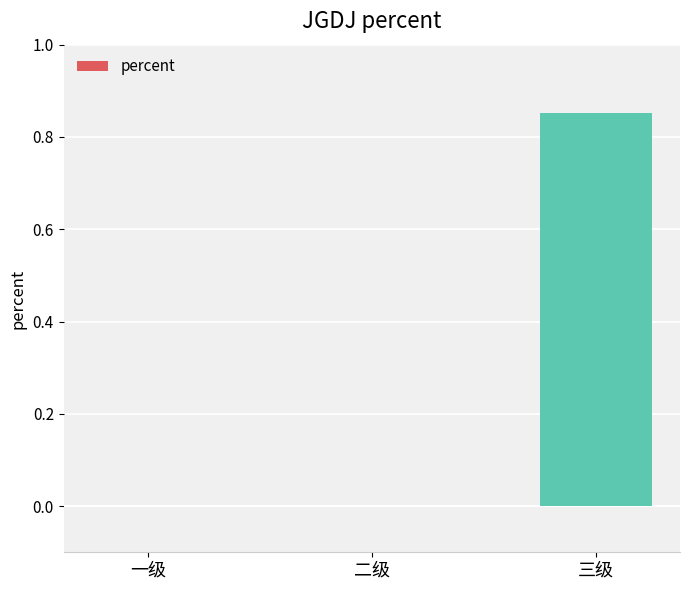

At which category does the chart reach its peak across all series?

三级